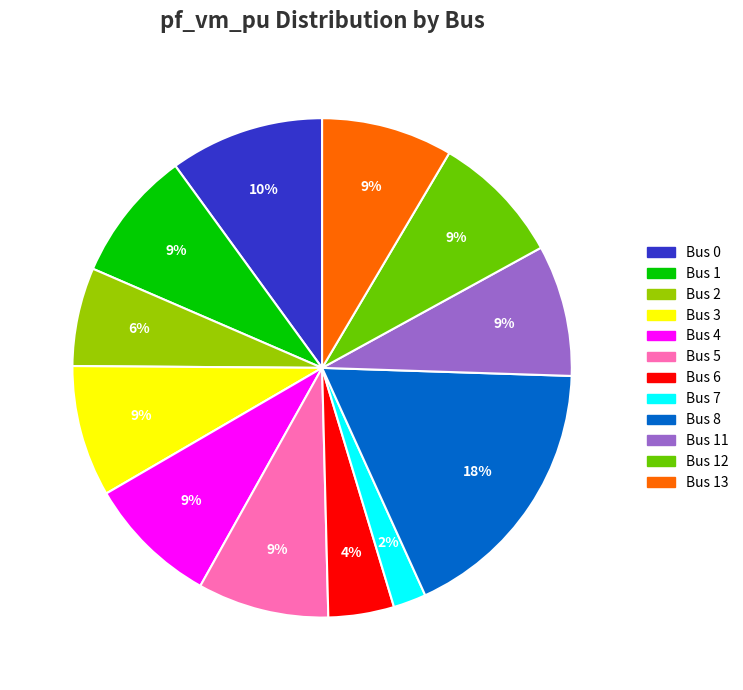

To the nearest percent, what is the difference between the largest and smallest slice percentages?

16%